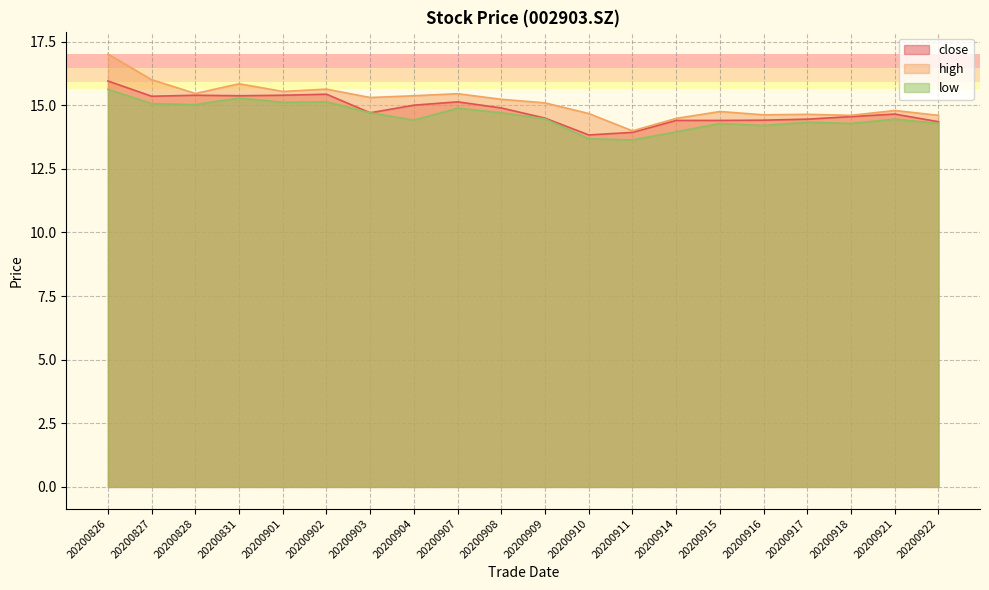

What is the greatest value displayed?

17.0